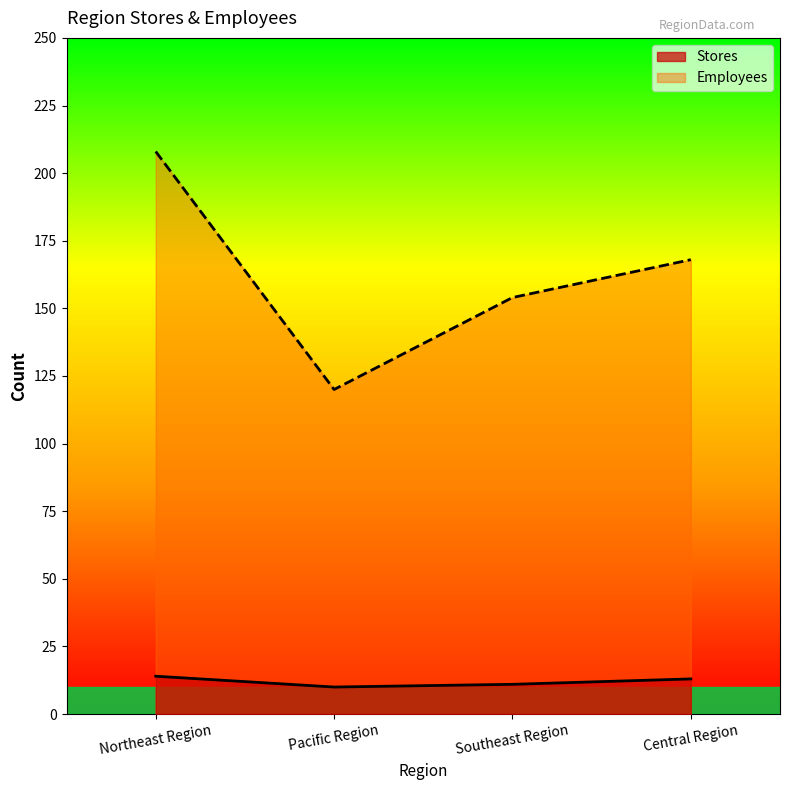

True or false: Stores and Employees intersect in this chart.

False